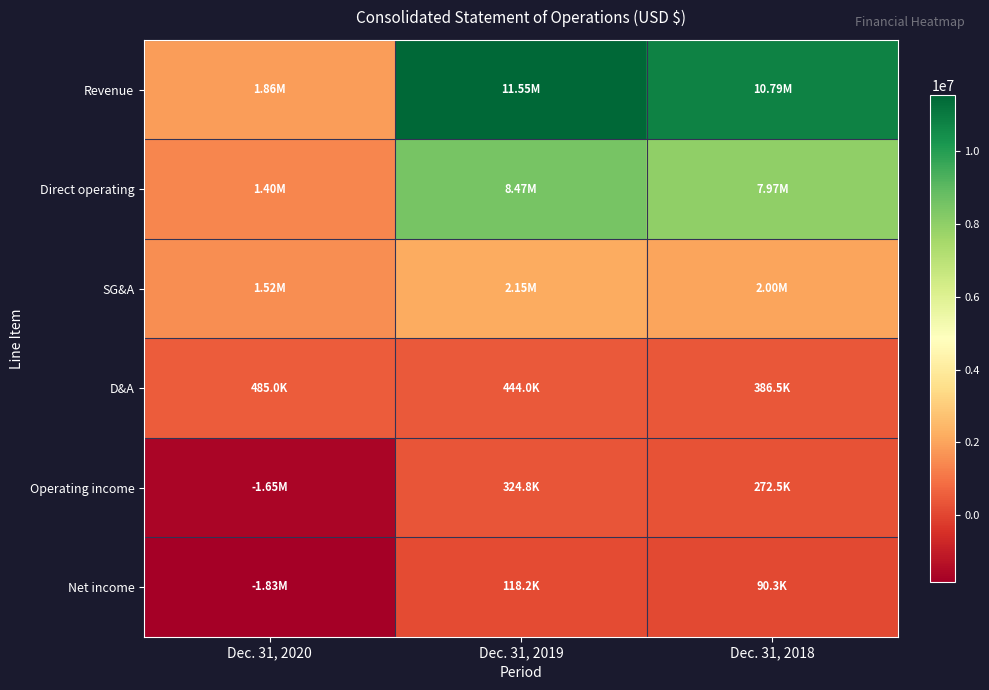

Reading left to right, list all the values displayed in this chart.

Revenue: Dec. 31, 2020=1861178	Dec. 31, 2019=11547969	Dec. 31, 2018=10787800
Direct operating: Dec. 31, 2020=1402400	Dec. 31, 2019=8467182	Dec. 31, 2018=7967932
SG&A: Dec. 31, 2020=1524342	Dec. 31, 2019=2145486	Dec. 31, 2018=1997028
D&A: Dec. 31, 2020=485025	Dec. 31, 2019=443991	Dec. 31, 2018=386529
Operating income: Dec. 31, 2020=-1653192	Dec. 31, 2019=324844	Dec. 31, 2018=272536
Net income: Dec. 31, 2020=-1827790	Dec. 31, 2019=118212	Dec. 31, 2018=90340